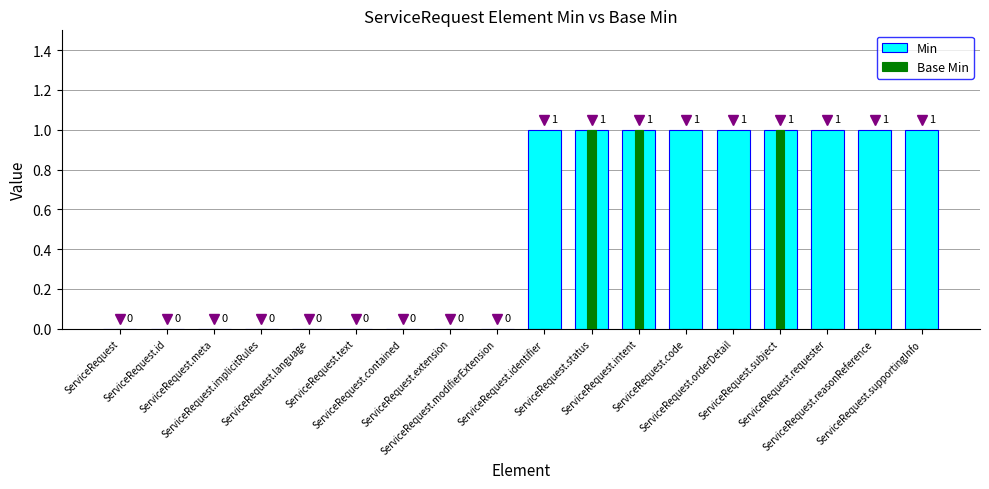

True or false: Min has a value of 1 at ServiceRequest.status.

False